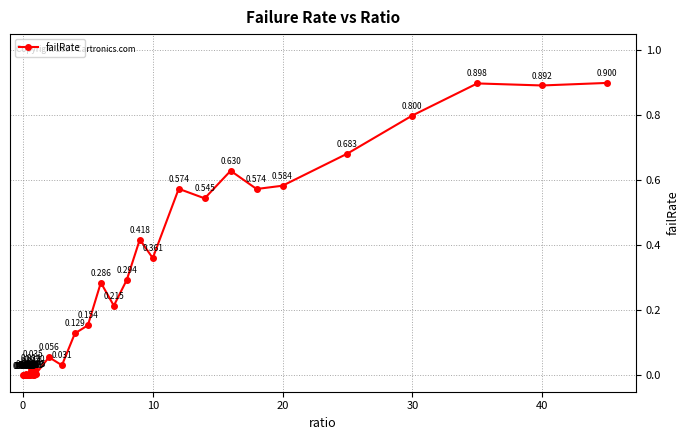

True or false: the data has more than 0 interior local peaks.

True